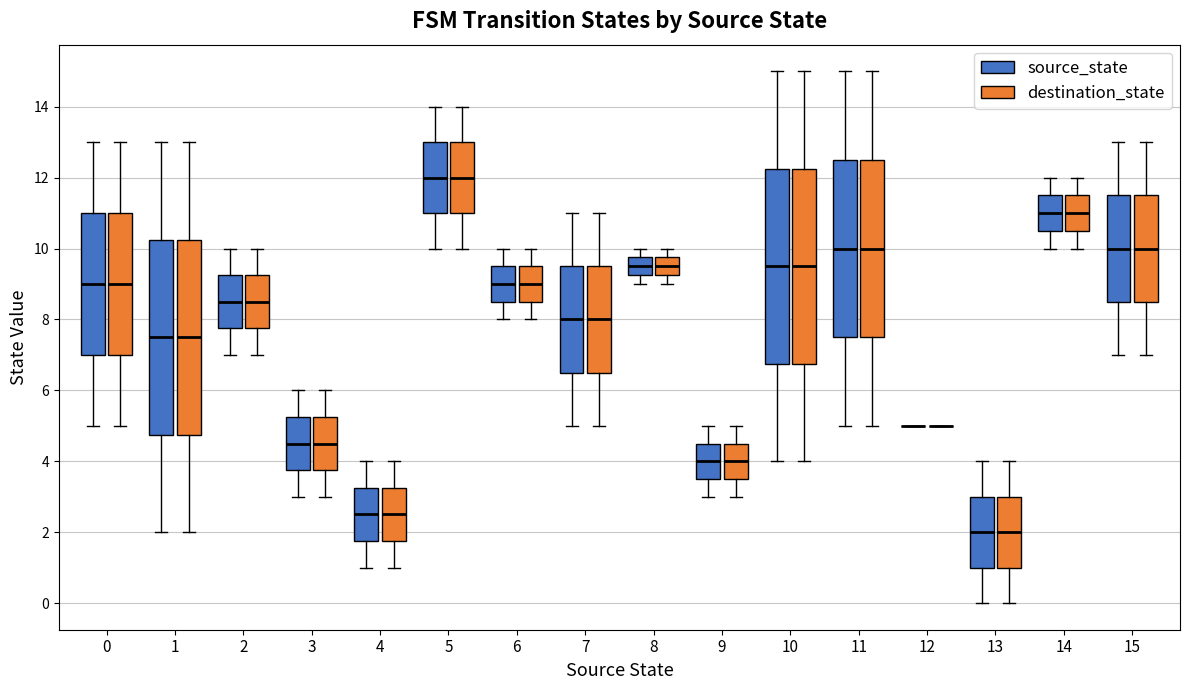

Where does the median line of the box for 13 (destination_state) sit on the y-axis? The values are not printed on the chart, so give them approximately, as read against the axis.

2.0